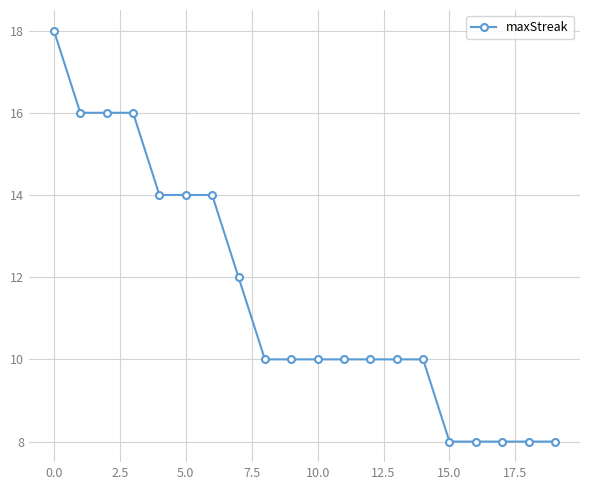

What is the value of the 1st point from the left?

18